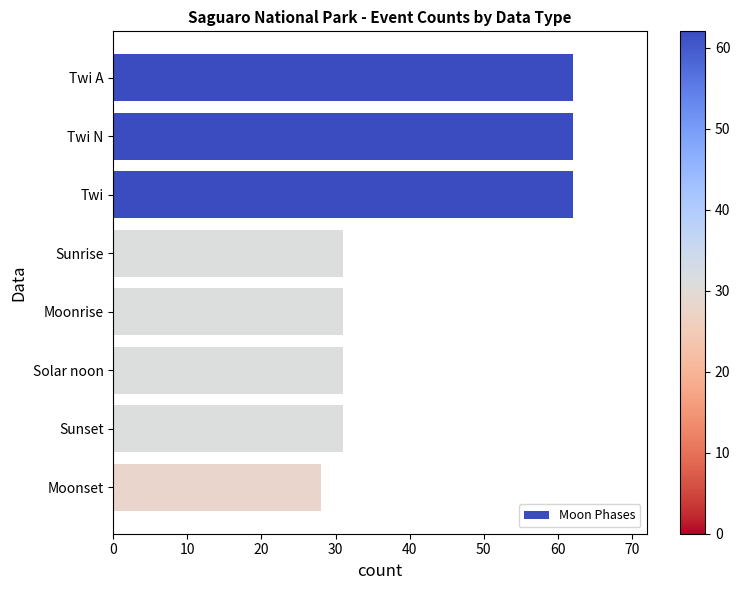

What is the difference between the maximum and minimum values?

34